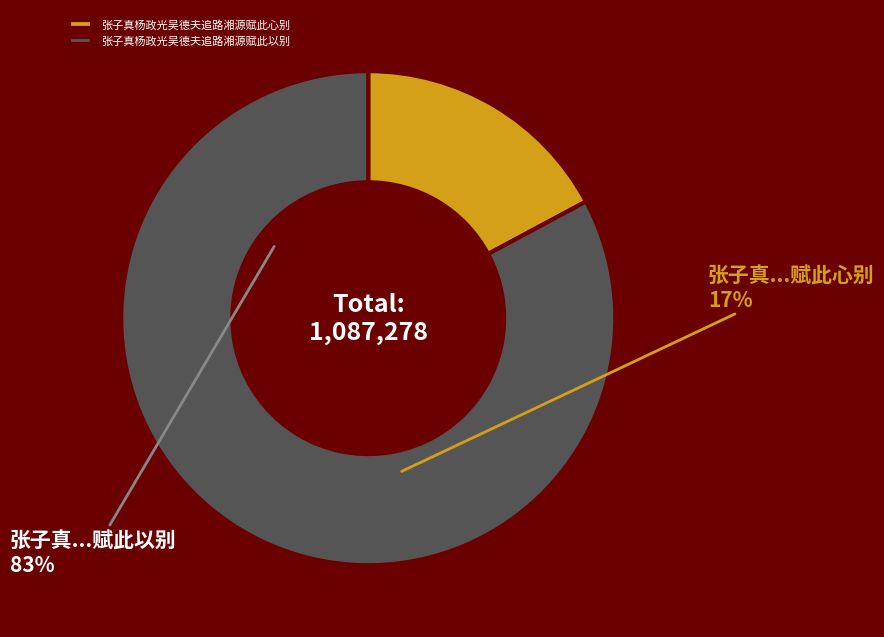

Does 张子真杨政光吴德夫追路湘源赋此以别 account for over 50% of the chart?

Yes